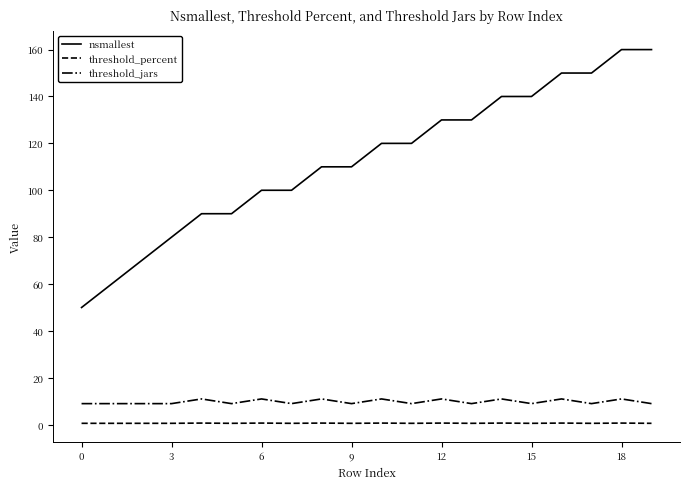

What is the sum of all threshold_jars values?

196.0